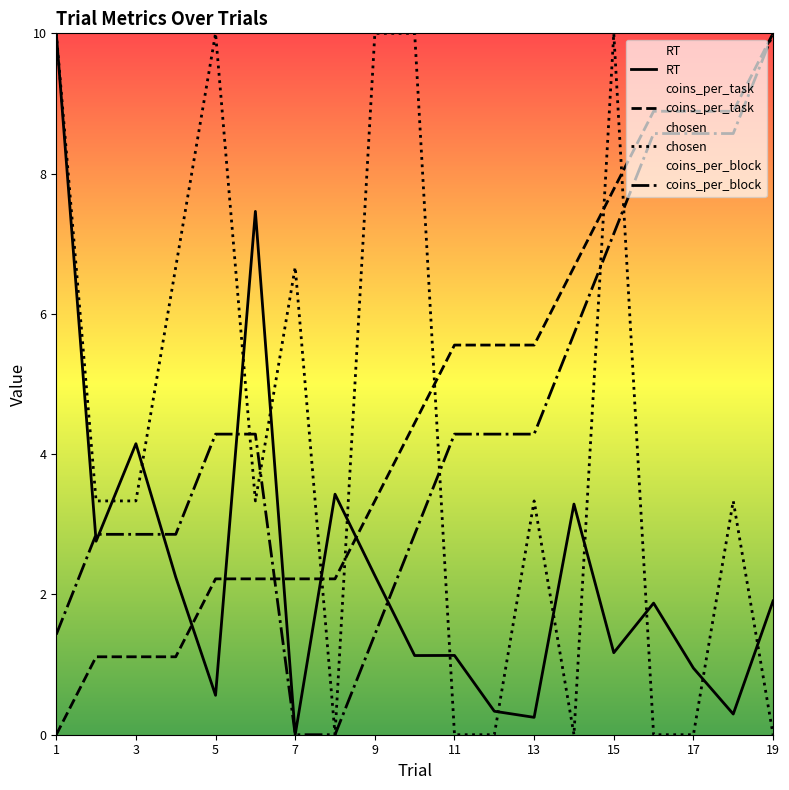

How many lines are shown in the chart?

4